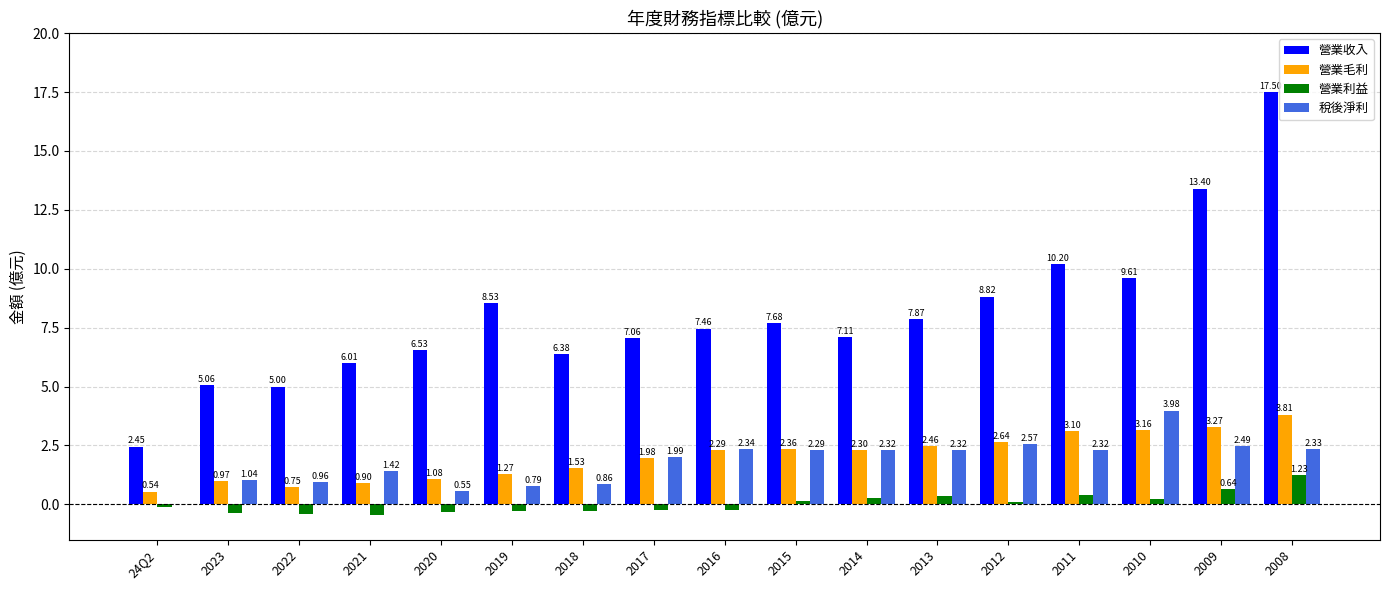

Between 2015 and 2011, which series saw the biggest shift?

營業收入